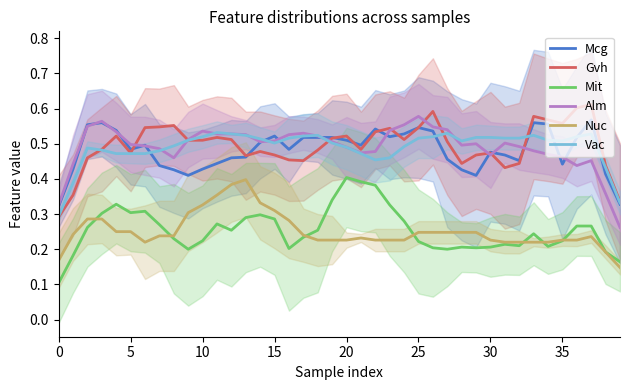

Rank the series by their maximum value, from highest to lowest.

Gvh, Alm, Mcg, Vac, Mit, Nuc